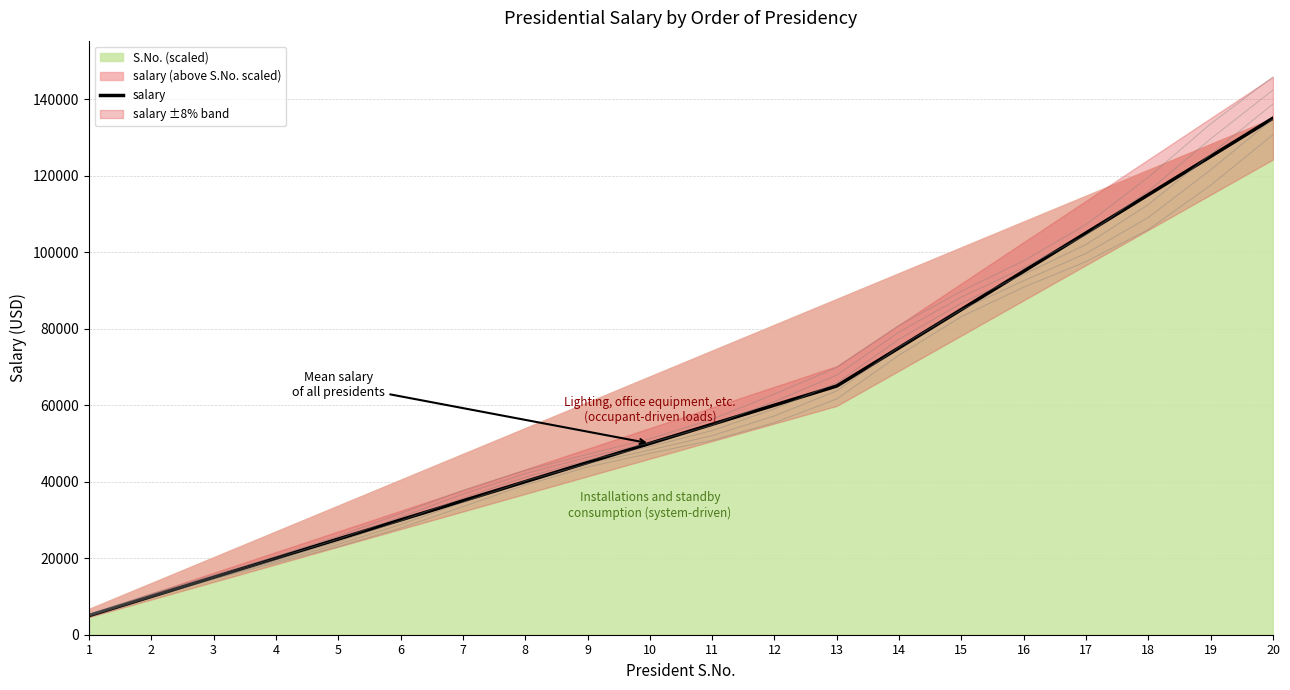

Reading left to right, list all the values displayed in this chart.

5000	10000	15000	20000	25000	30000	35000	40000	45000	50000	55000	60000	65000	75000	85000	95000	105000	115000	125000	135000